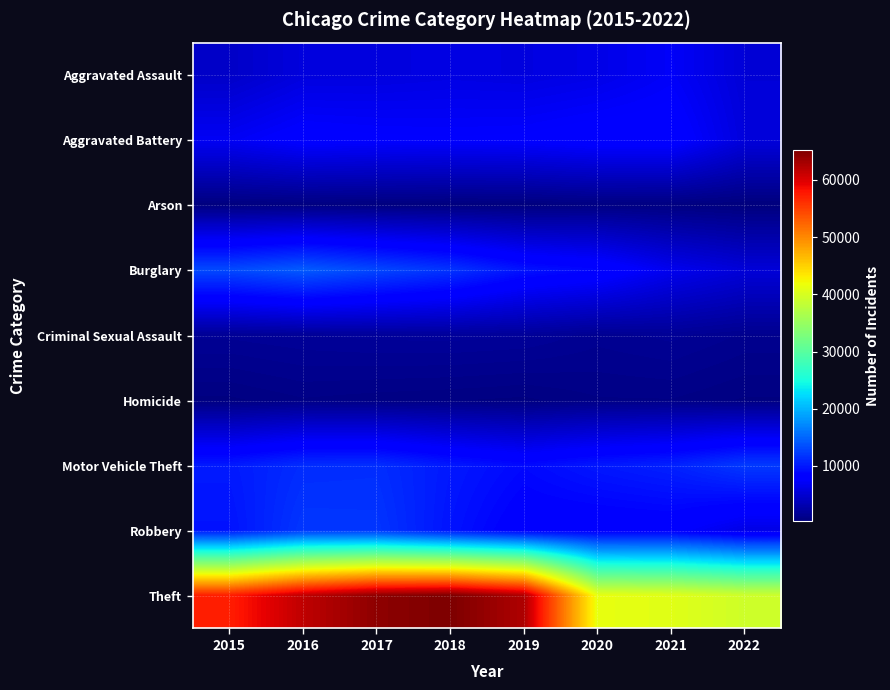

At how many categories does at least one series exceed 63073?

2